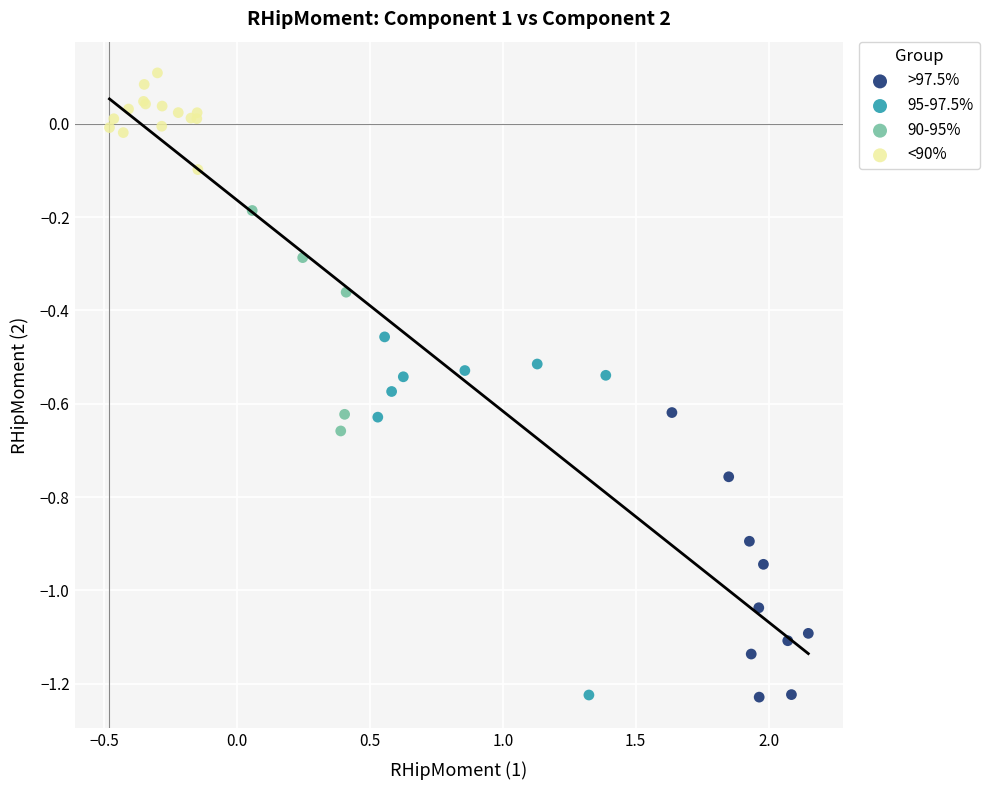

Which series has the widest spread of Y values?

95-97.5%